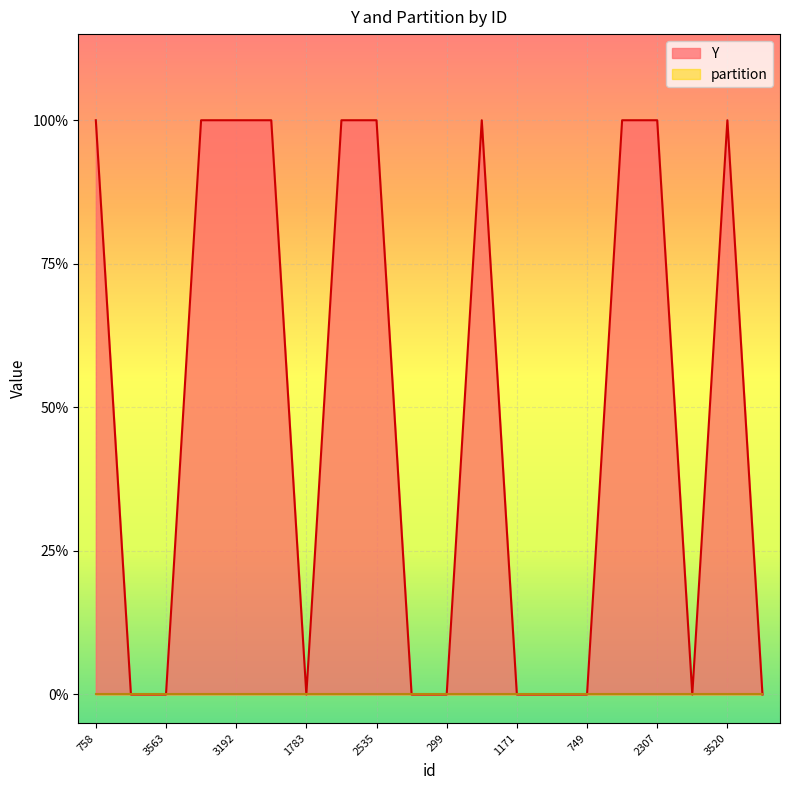

The value at 1171 is 0. True or false?

True